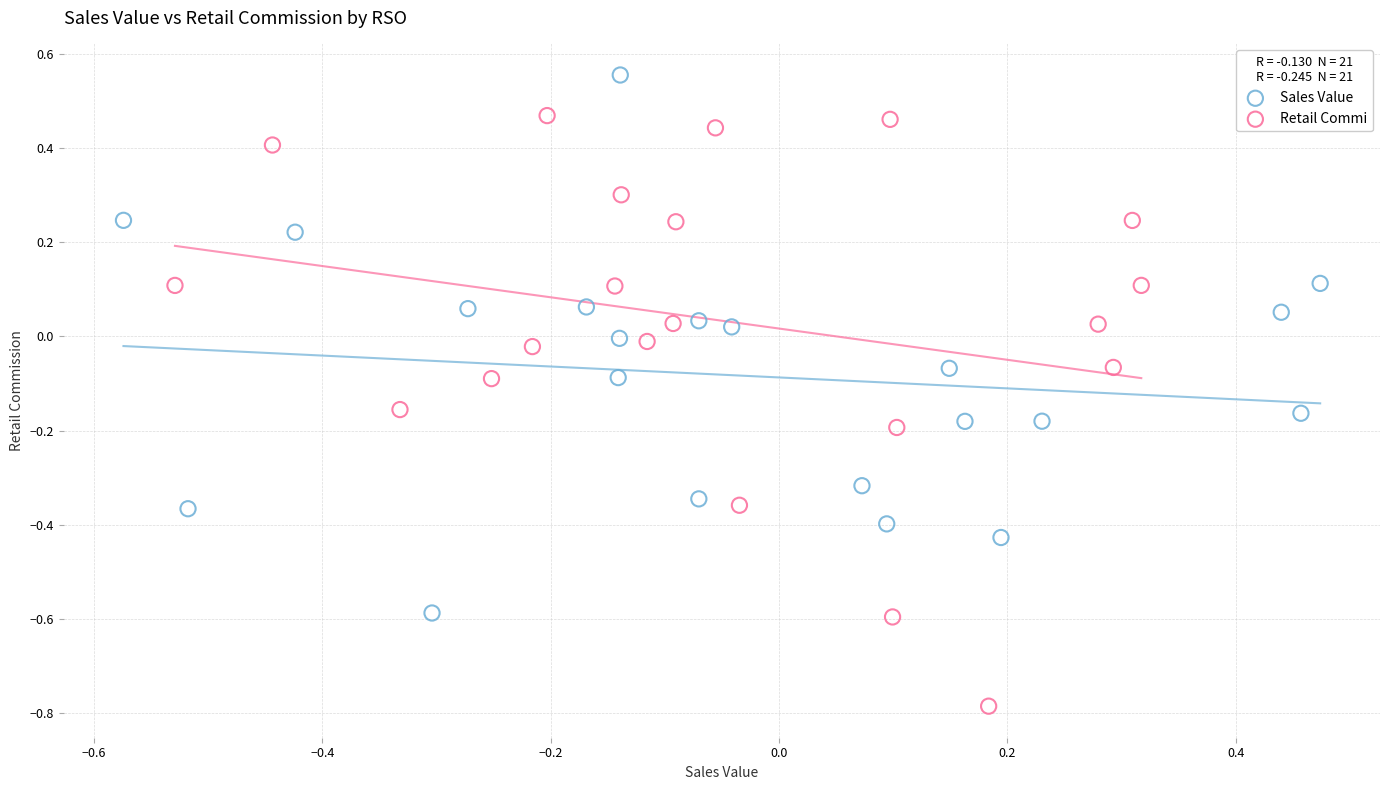

Which series has the largest Y range (max minus min)?

Retail Commi